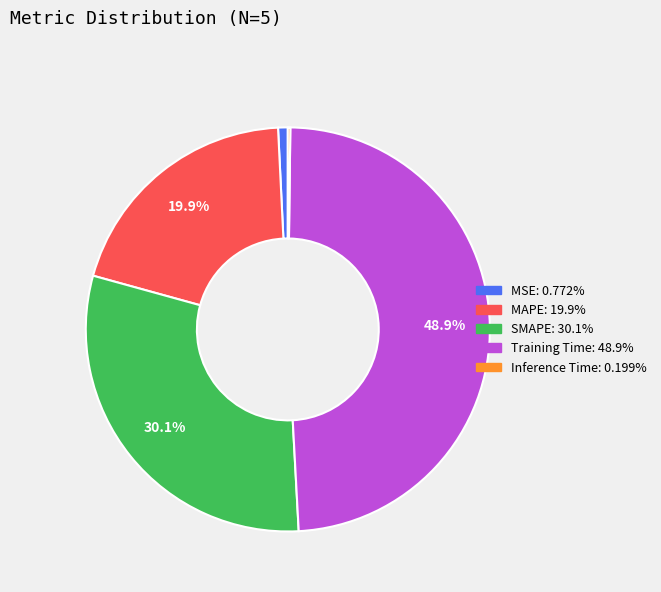

What is the total percentage of Training Time and MAPE?

68.9%